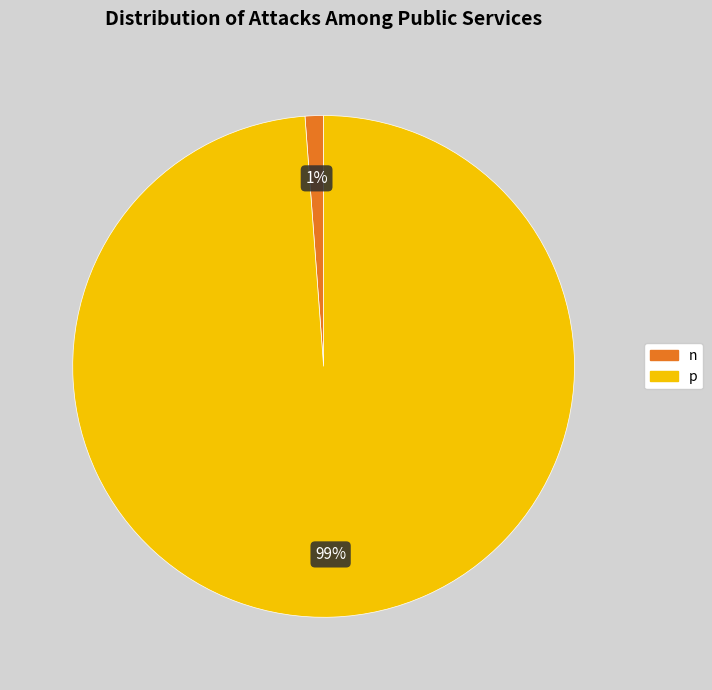

Is n the majority of the pie?

No